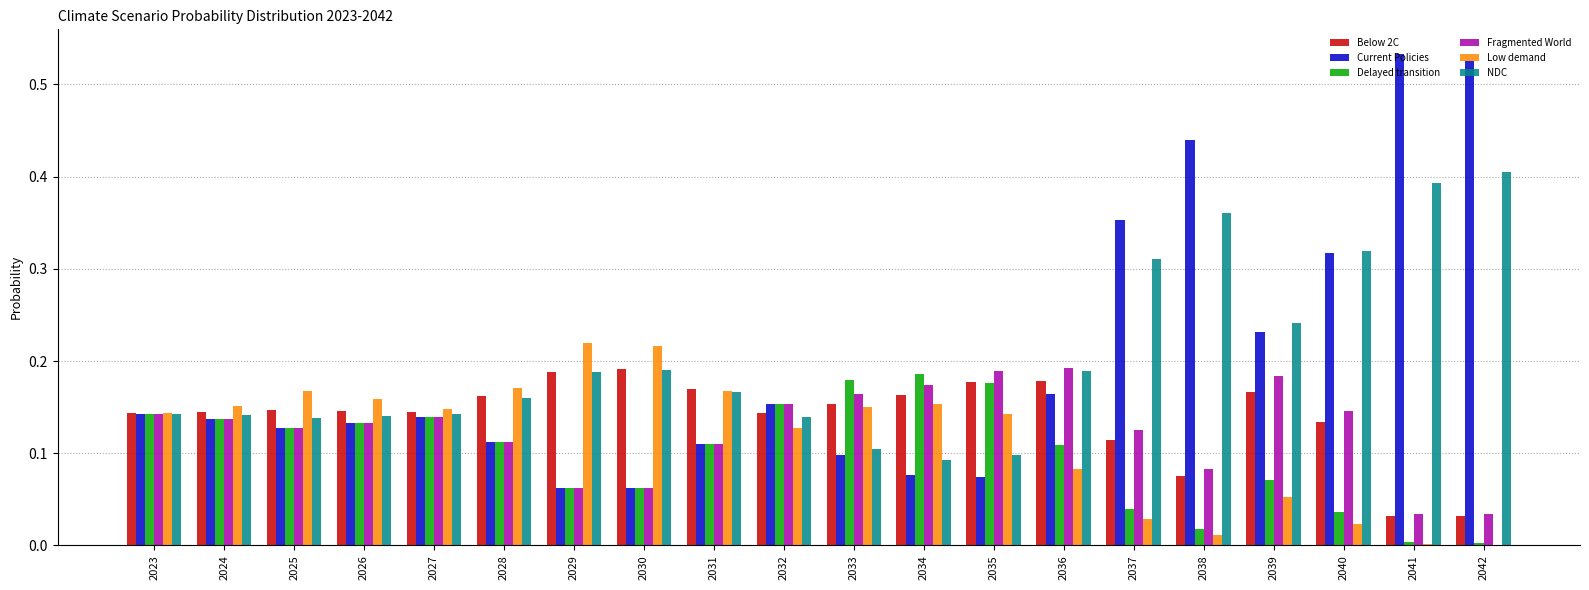

What is the sum of all Low demand values?

2.3